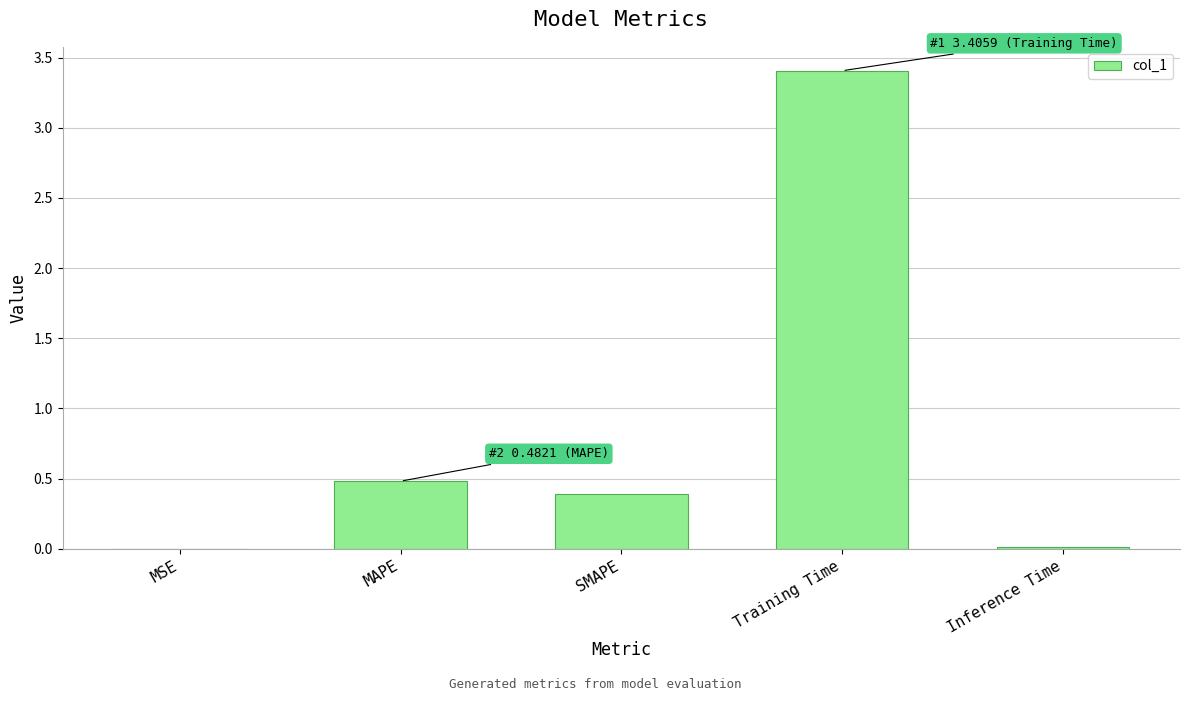

Which has a higher value, MSE or MAPE?

MAPE